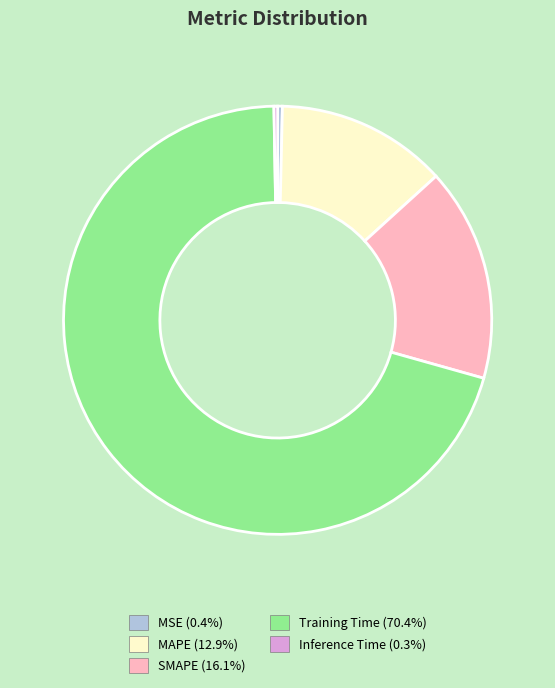

Between MAPE and SMAPE, which is larger?

SMAPE